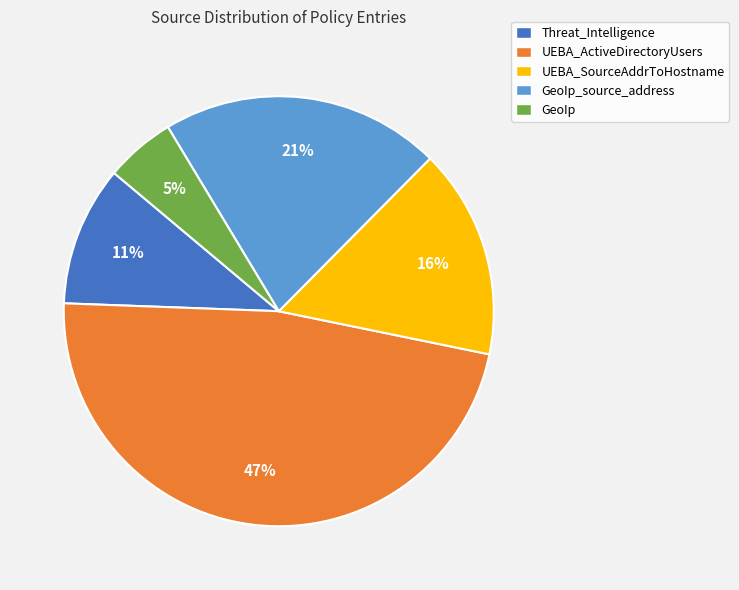

What percentage is the Threat_Intelligence slice, to the nearest percent?

11%